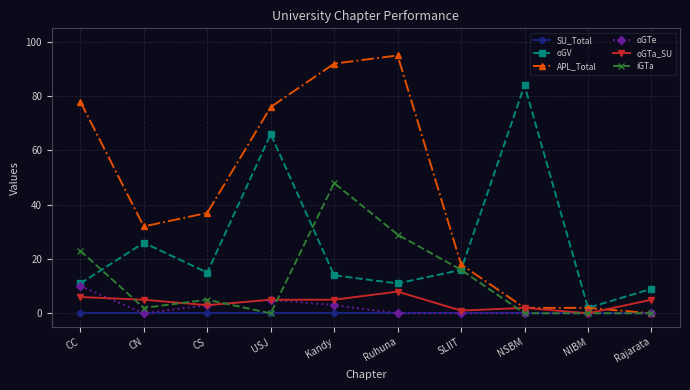

The value of iGTa at Kandy is 48. True or false?

True